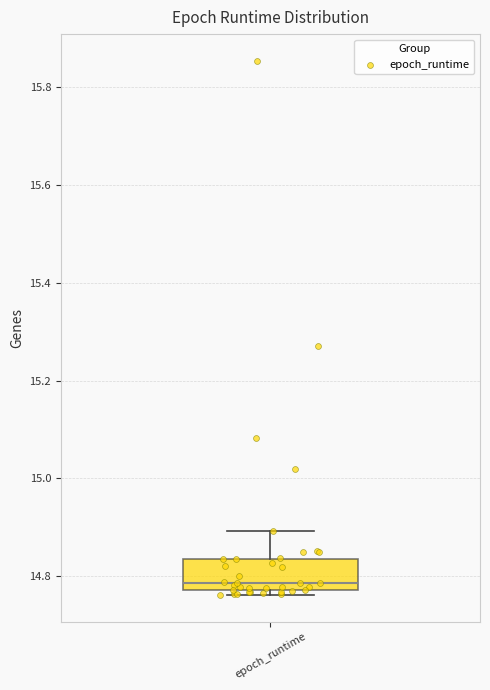

Read this box plot against the y-axis: the position of the median line, the range covered by the box, and the ends of both whiskers. The values are not printed on the chart, so give them approximately, as read against the axis.

median 14.78 (just above the box's lower edge), box 14.78 to 14.84, whiskers 14.76 to 14.90